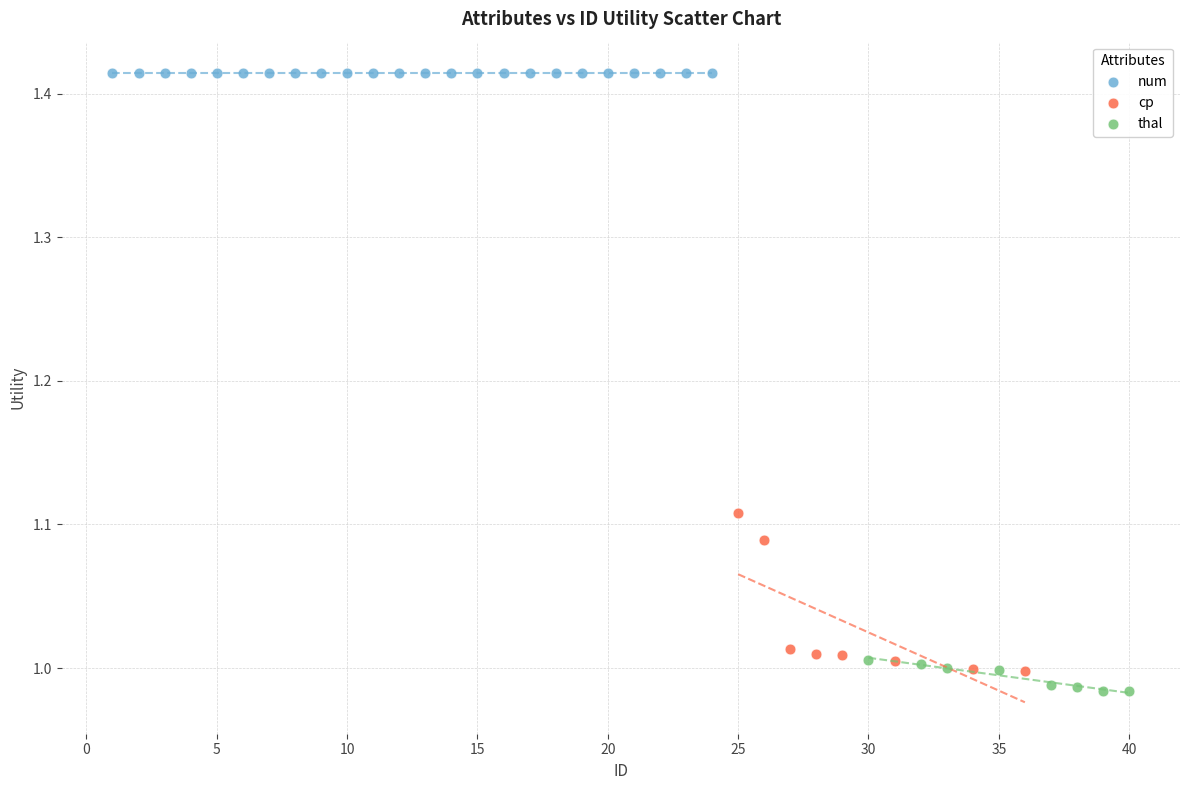

Which series reaches the maximum Y coordinate?

num